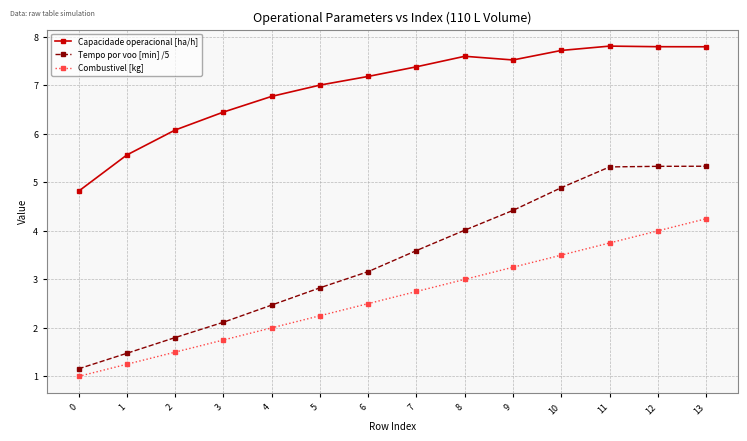

Does the chart have visible grid lines?

Yes